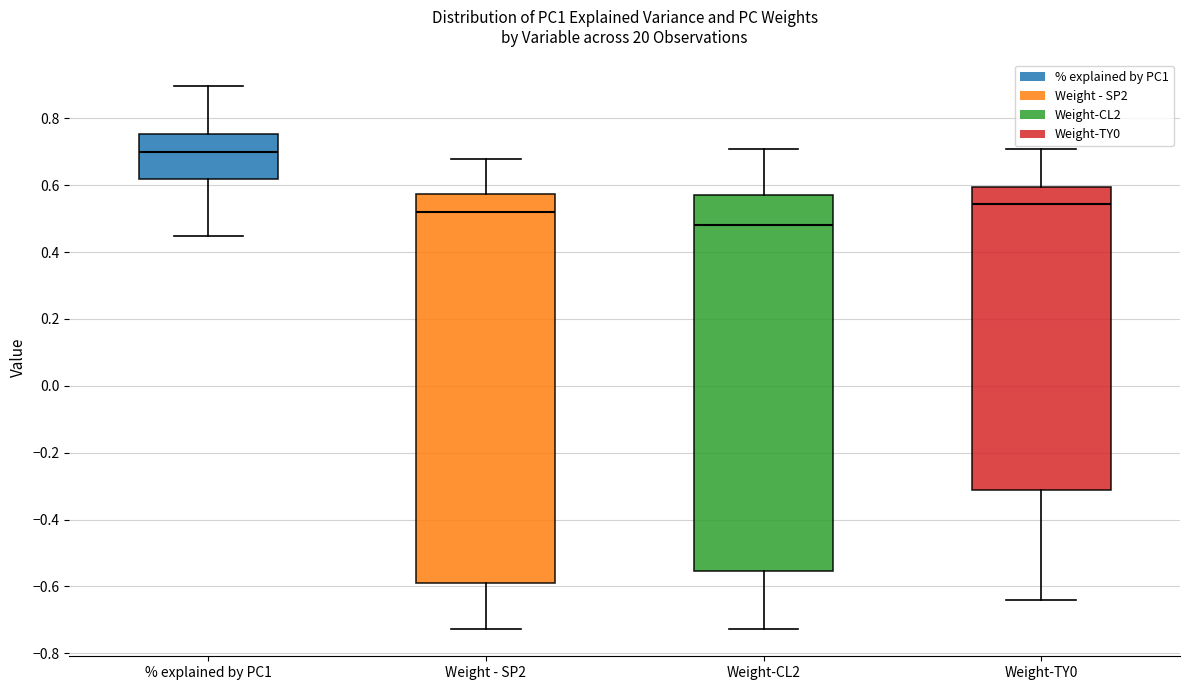

Reading left to right, transcribe this box plot: for each box, give where its median line is, the range the box spans, and where its two whiskers end, as read against the y-axis. The values are not printed on the chart, so give them approximately, as read against the axis.

% explained by PC1: median 0.70, box 0.62 to 0.76, whiskers 0.44 to 0.90
Weight - SP2: median 0.52, box -0.60 to 0.58, whiskers -0.72 to 0.68
Weight-CL2: median 0.48, box -0.56 to 0.56, whiskers -0.72 to 0.70
Weight-TY0: median 0.54, box -0.32 to 0.60, whiskers -0.64 to 0.70